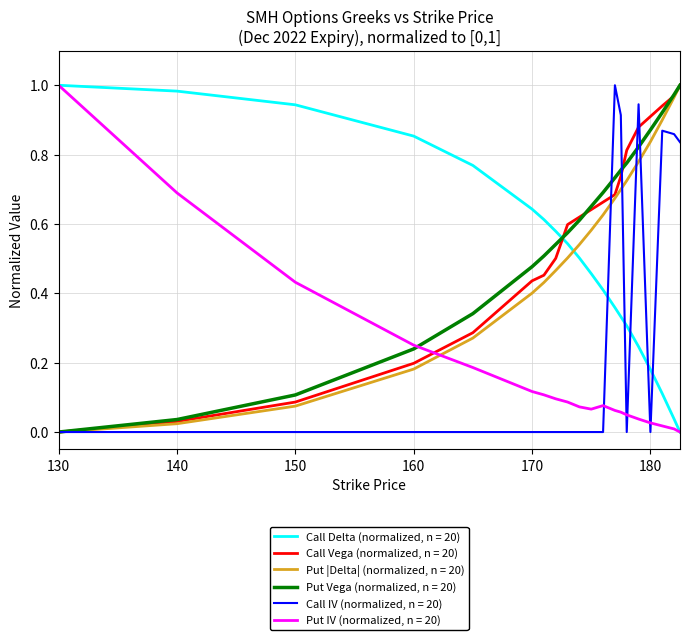

Does the chart display data point markers on the line(s)?

No